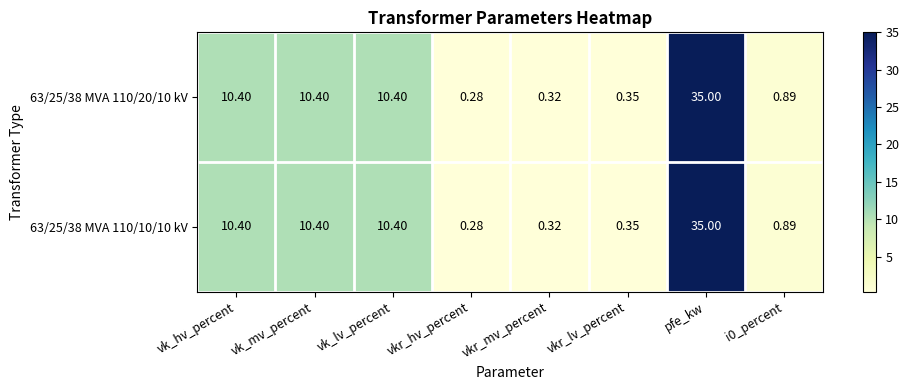

At which label does 63/25/38 MVA 110/10/10 kV reach its peak?

pfe_kw